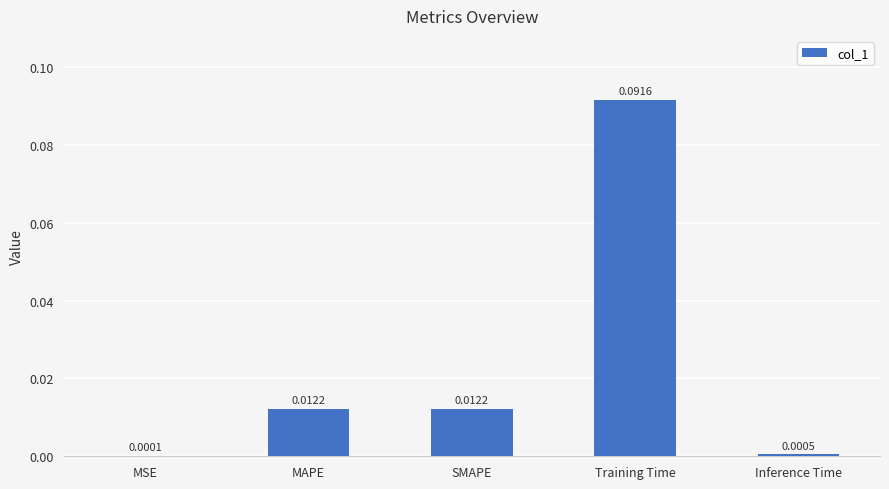

At which category does the chart reach its peak across all series?

Training Time